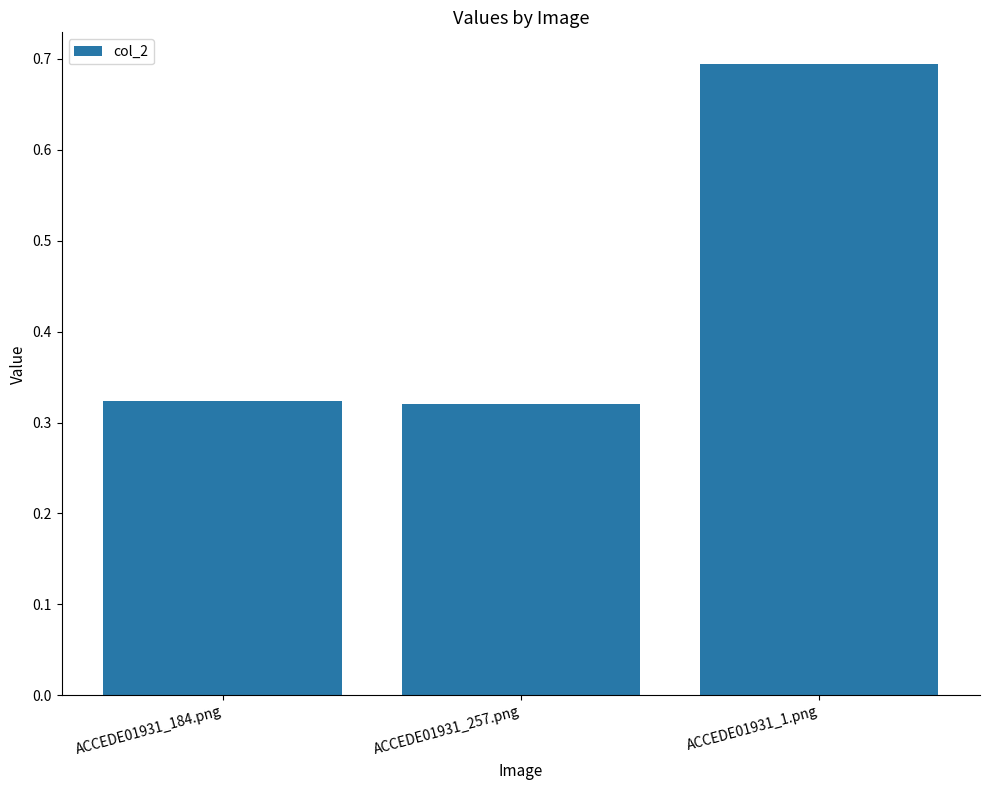

Between ACCEDE01931_1.png and ACCEDE01931_257.png, which is larger?

ACCEDE01931_1.png